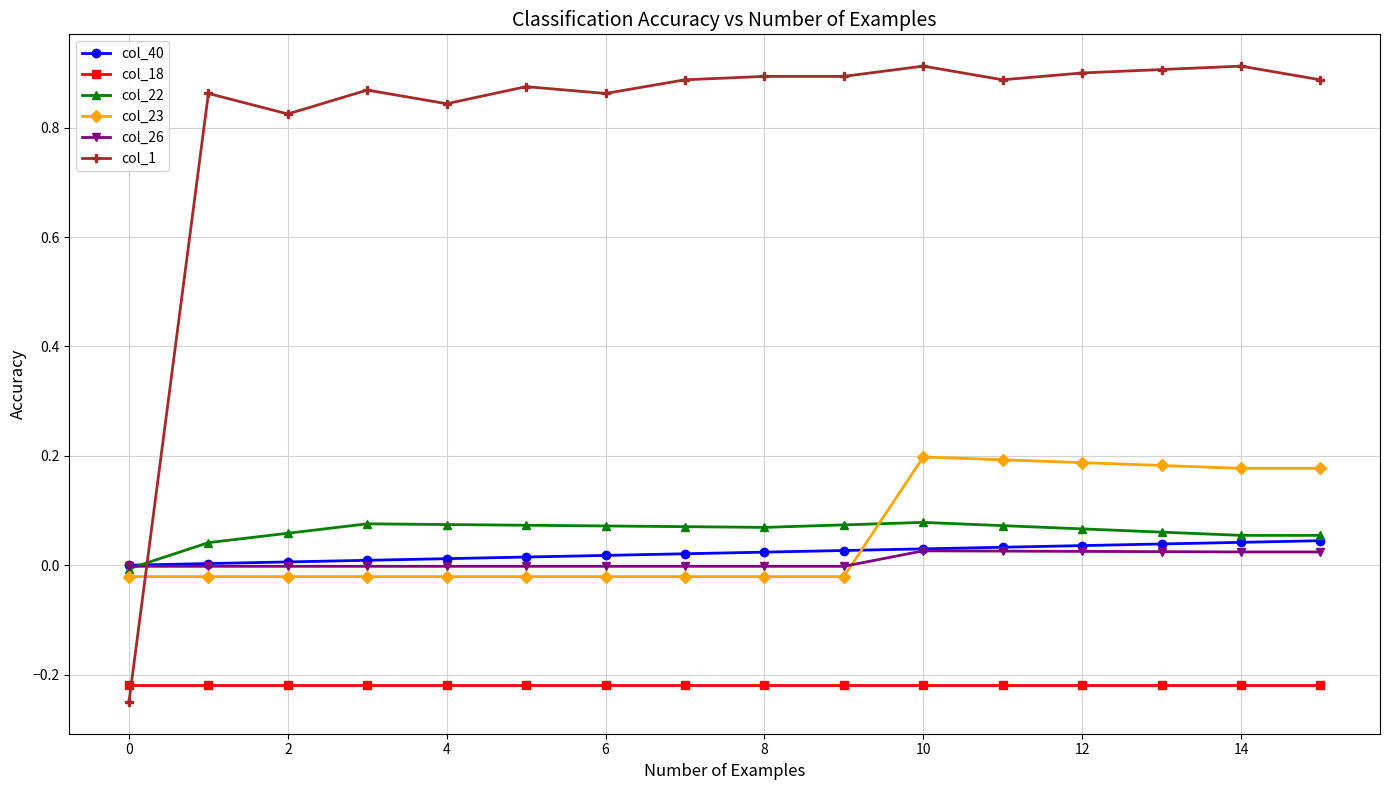

True or false: col_23 has more than 0 points higher than both neighbors.

True